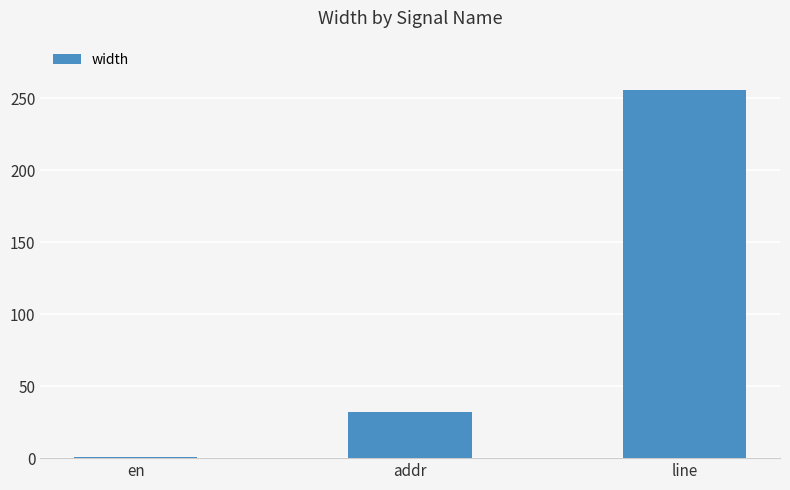

Rank the categories by value from lowest to highest.

en, addr, line